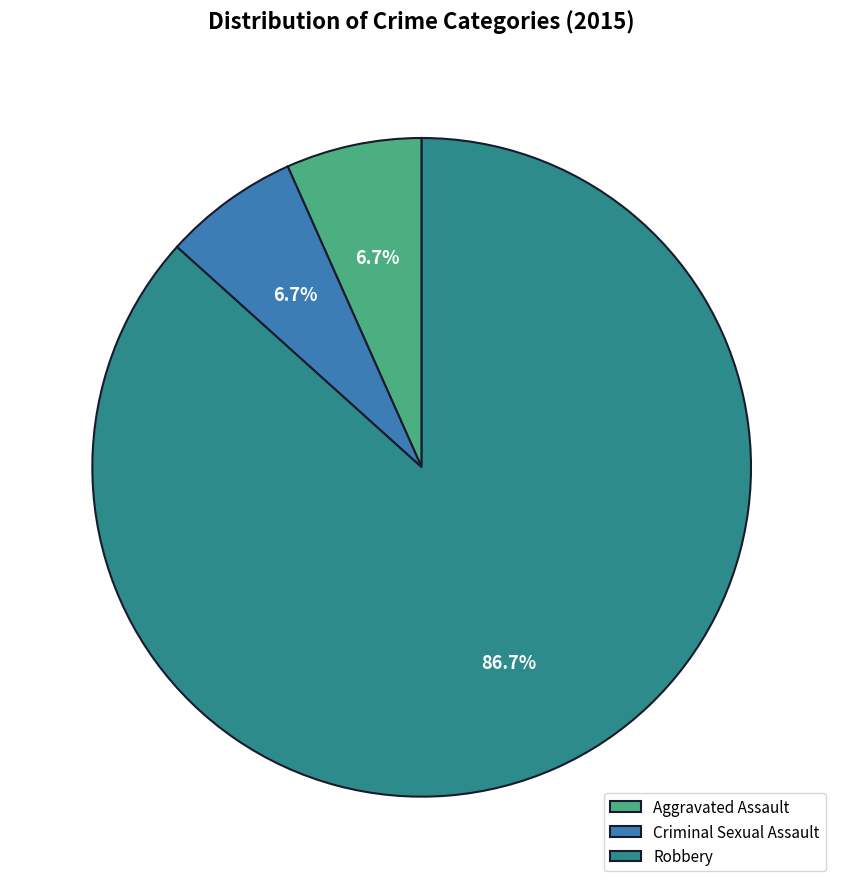

Which has a higher value, Criminal Sexual Assault or Robbery?

Robbery